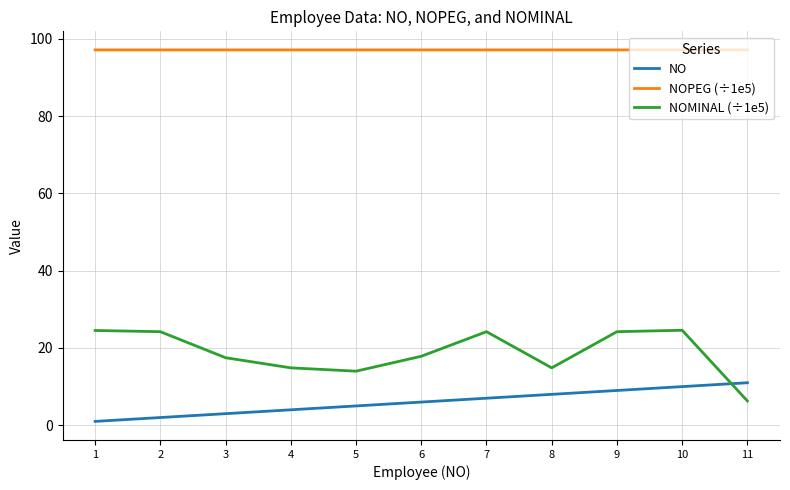

True or false: NOPEG (÷1e5) and NOMINAL (÷1e5) cross at least once.

False